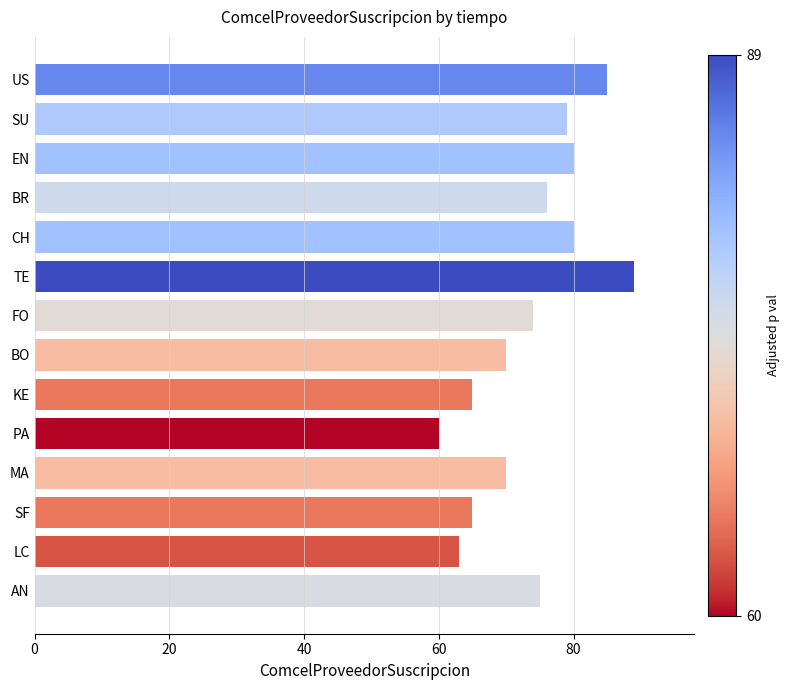

Which has a higher value, SU or BO?

SU